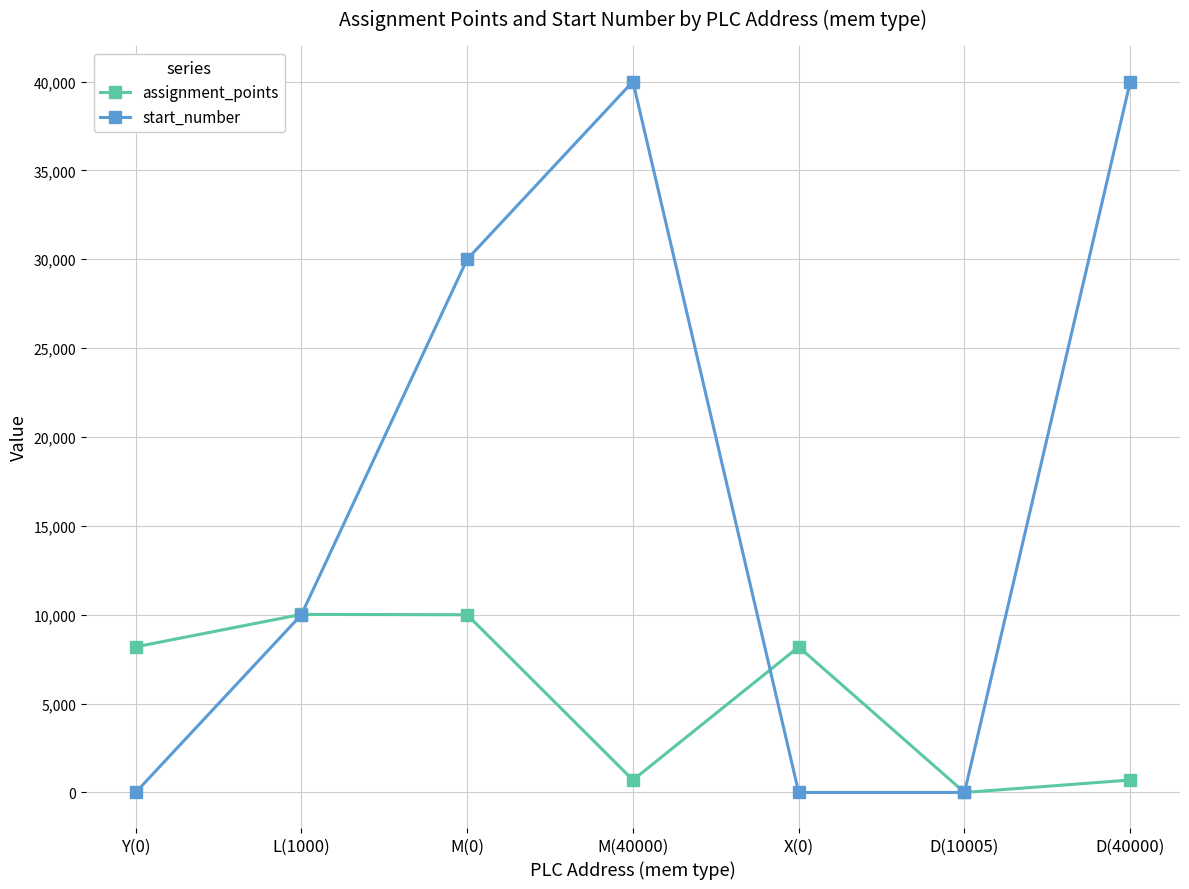

Which series changed the most between Y(0) and M(0)?

start_number